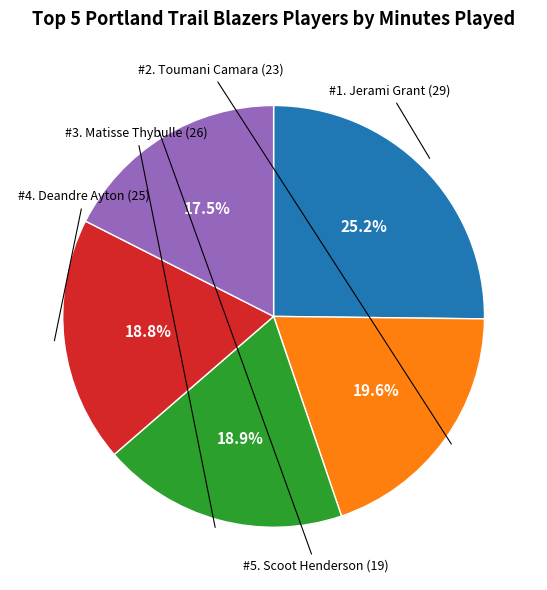

Does any single category account for the majority?

No